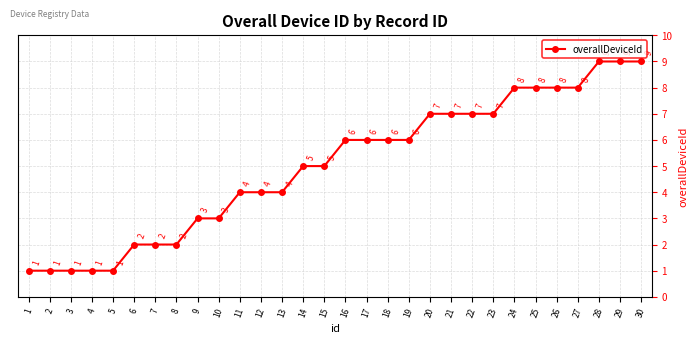

What is the change in value from 17 to 29?

+3